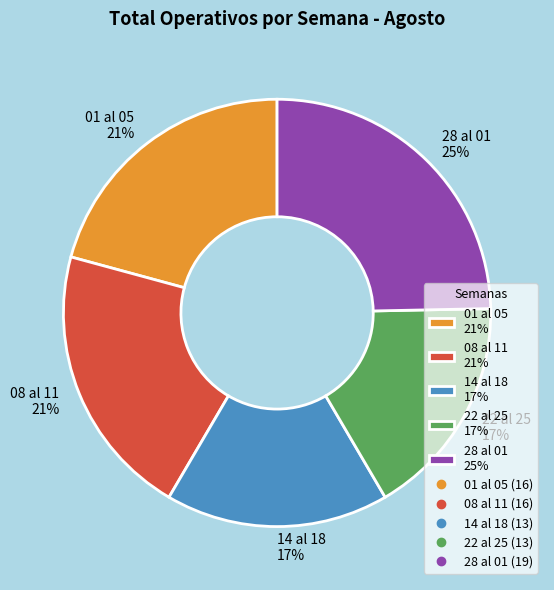

Does any single category account for the majority?

No